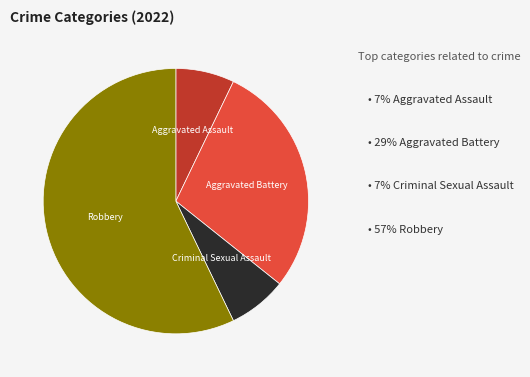

Is there a majority slice in this chart?

Yes